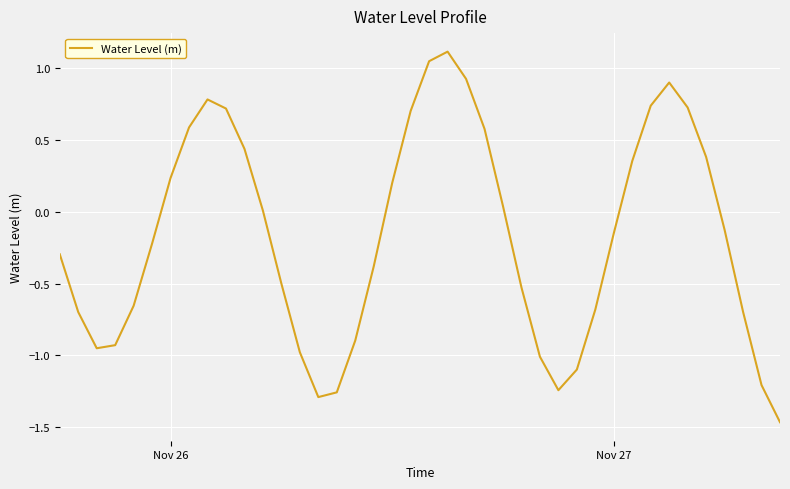

What is the maximum value shown in the chart?

1.1